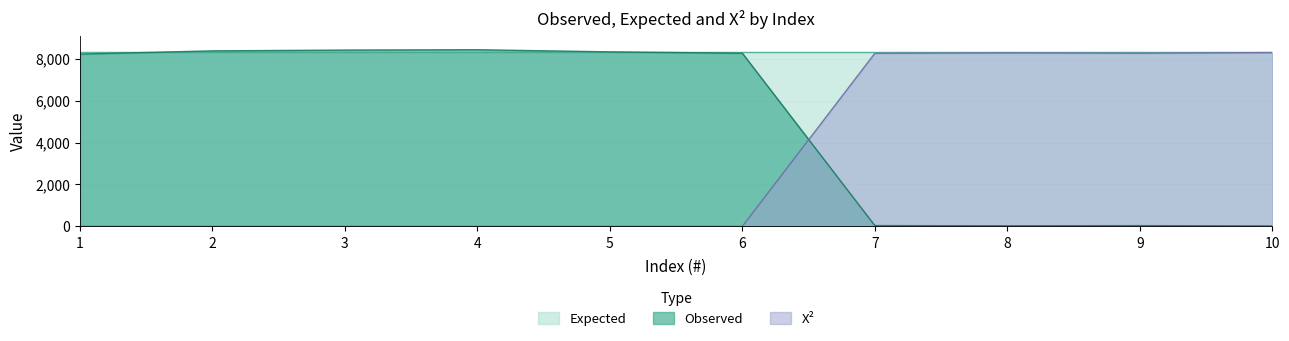

Where is the first local minimum for X^2?

2